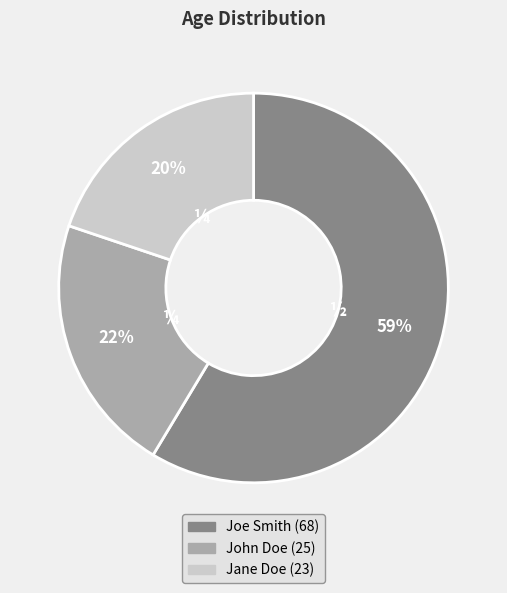

How many slices are in this pie chart?

3